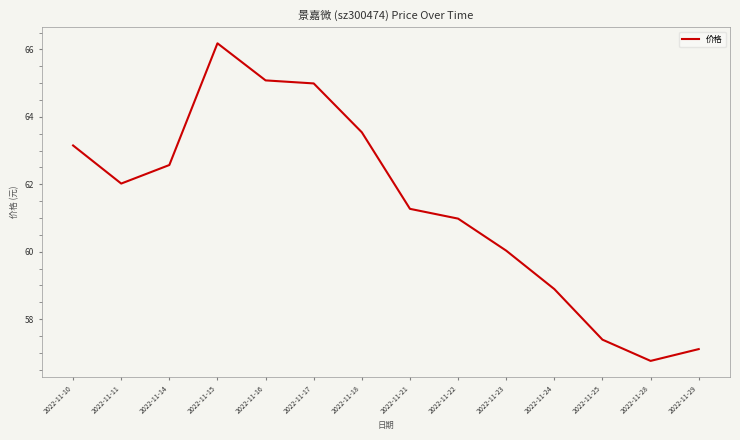

The chart shows a value of 97.4 at 2022-11-18. True or false?

False